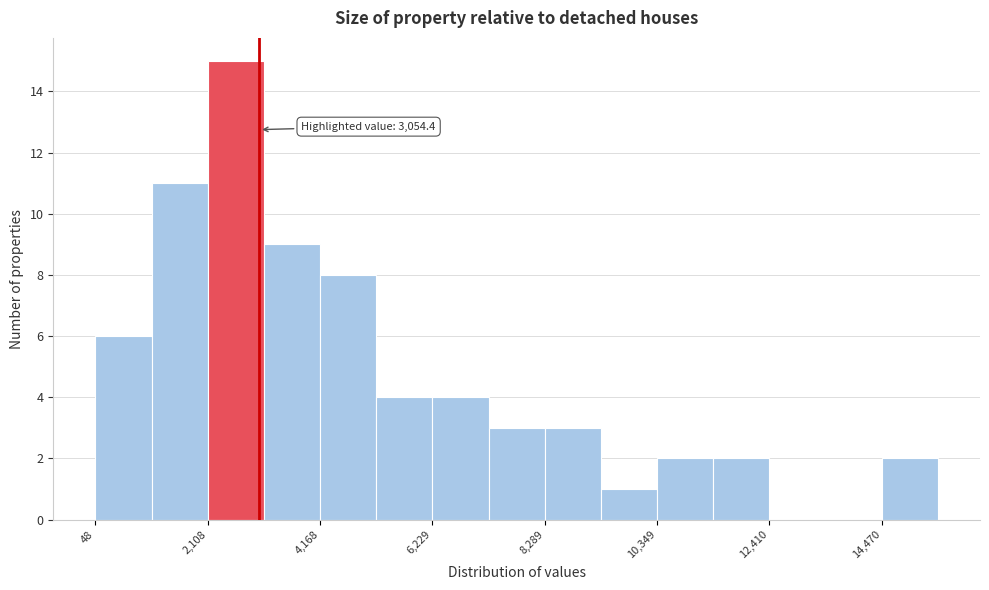

Read against the x-axis, roughly where is the centre of the tallest bar?

2500